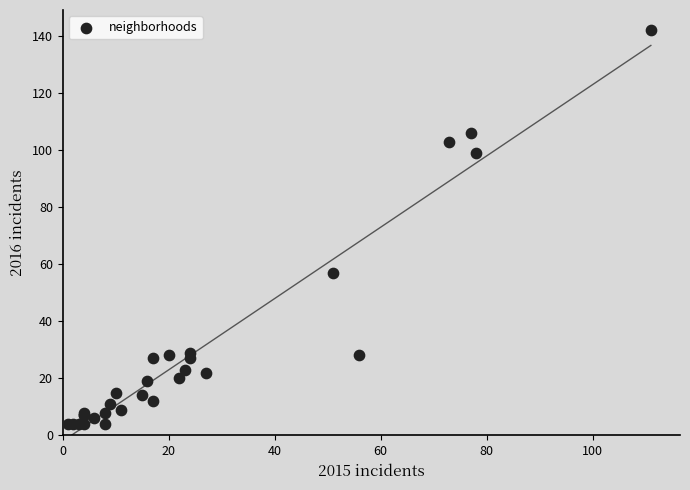

What Y value in the scatter plot is closest to 73?

57